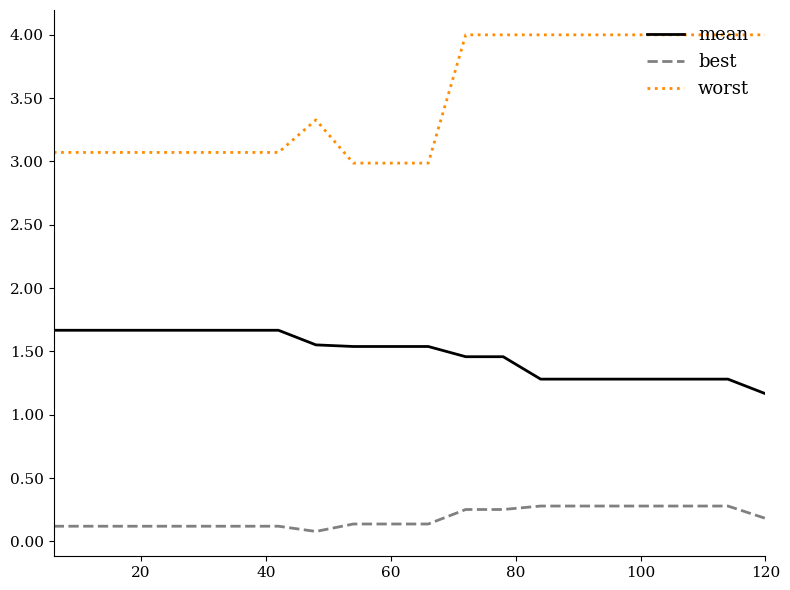

What is the average value of the worst series?

3.5